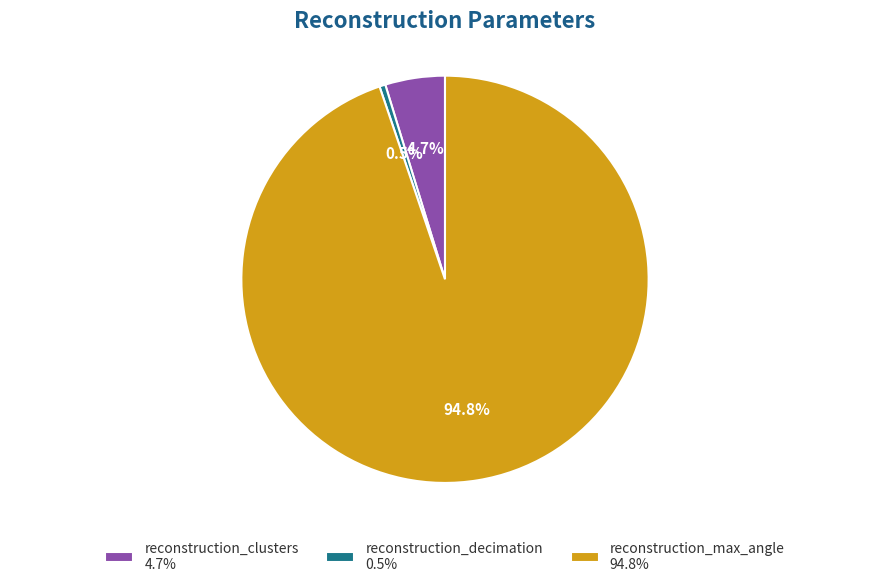

What percentage is the reconstruction_clusters slice, to the nearest percent?

5%